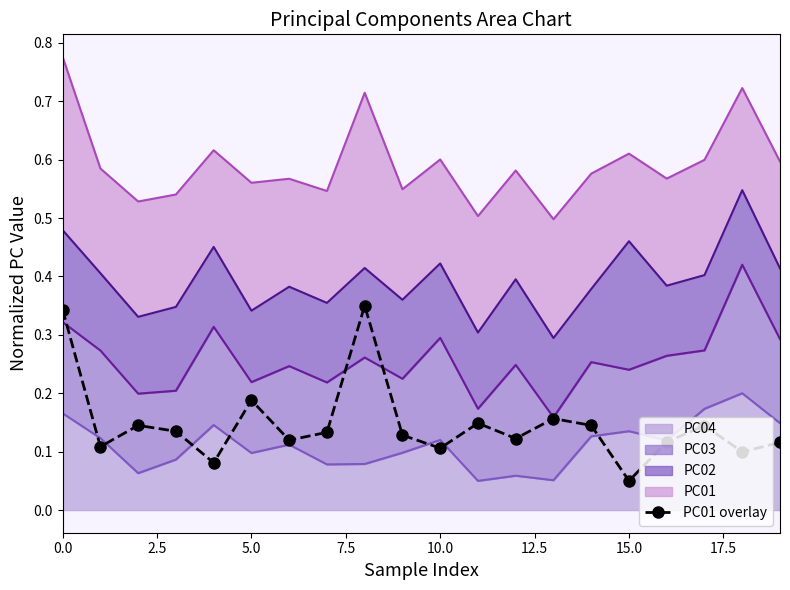

Read the value at 10.0.

0.1